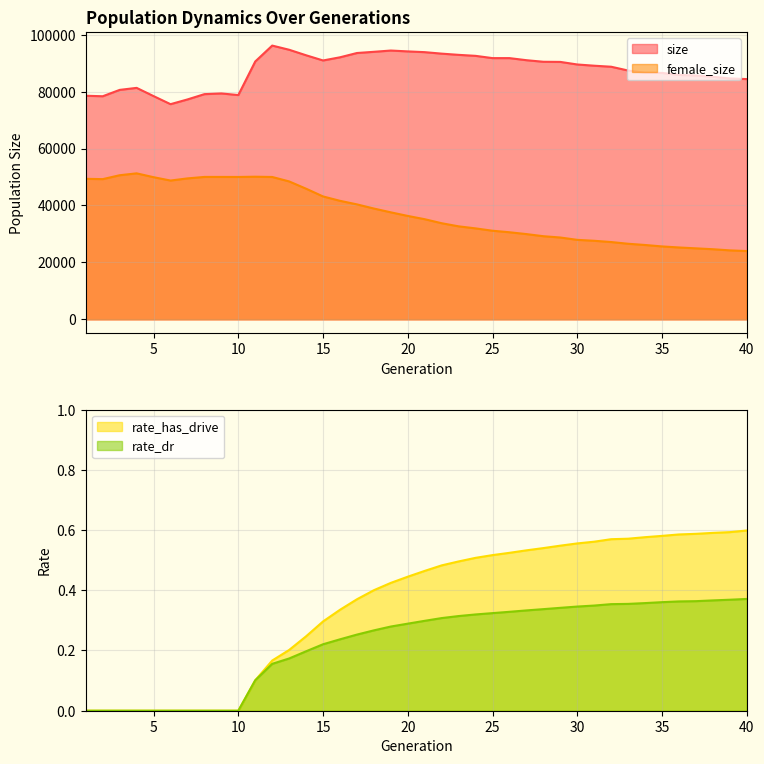

Reading left to right, extract all data points from this chart.

size: 78539.0	78362.0	80595.0	81304.0	78410.0	75579.0	77239.0	79100.0	79345.0	78777.0	90581.0	96159.0	94693.0	92752.0	90930.0	92045.0	93549.0	93971.0	94417.0	94115.0	93848.0	93328.0	92901.0	92550.0	91756.0	91755.0	91024.0	90472.0	90424.0	89520.0	89088.0	88727.0	87396.0	86608.0	86552.0	85854.0	85646.0	85209.0	84615.0	84390.0
female_size: 49361.0	49247.0	50618.0	51280.0	49929.0	48753.0	49506.0	50024.0	50022.0	50010.0	50098.0	50005.0	48444.0	45882.0	43168.0	41630.0	40378.0	38919.0	37584.0	36320.0	35171.0	33757.0	32666.0	31949.0	31122.0	30590.0	29944.0	29201.0	28745.0	27920.0	27595.0	27149.0	26551.0	26118.0	25613.0	25245.0	24940.0	24631.0	24229.0	23988.0
rate_has_drive: 0.0	0.0	0.0	0.0	0.0	0.0	0.0	0.0	0.0	0.0	0.1	0.2	0.2	0.2	0.3	0.3	0.4	0.4	0.4	0.4	0.5	0.5	0.5	0.5	0.5	0.5	0.5	0.5	0.5	0.6	0.6	0.6	0.6	0.6	0.6	0.6	0.6	0.6	0.6	0.6
rate_dr: 0.0	0.0	0.0	0.0	0.0	0.0	0.0	0.0	0.0	0.0	0.1	0.2	0.2	0.2	0.2	0.2	0.3	0.3	0.3	0.3	0.3	0.3	0.3	0.3	0.3	0.3	0.3	0.3	0.3	0.3	0.3	0.4	0.4	0.4	0.4	0.4	0.4	0.4	0.4	0.4